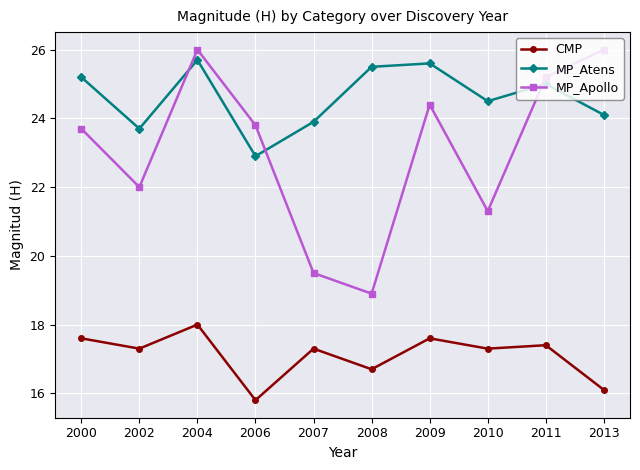

What is the lowest value of the MP_Atens series?

22.9